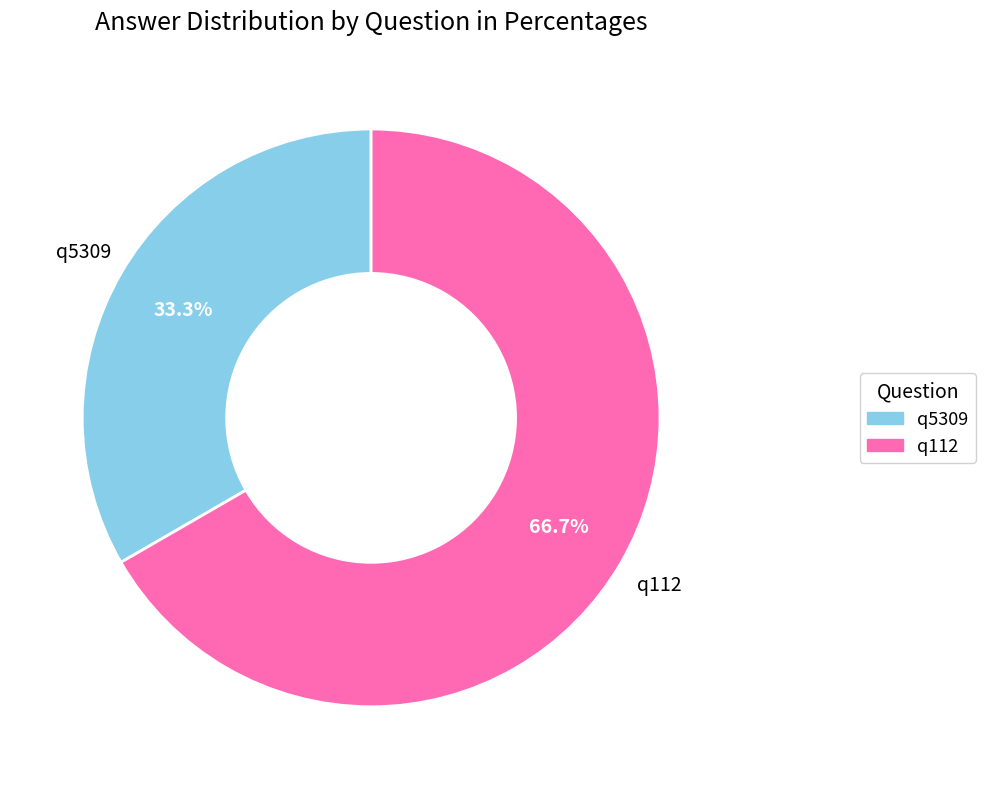

To the nearest percent, what is the difference between the largest and smallest slice percentages?

33%